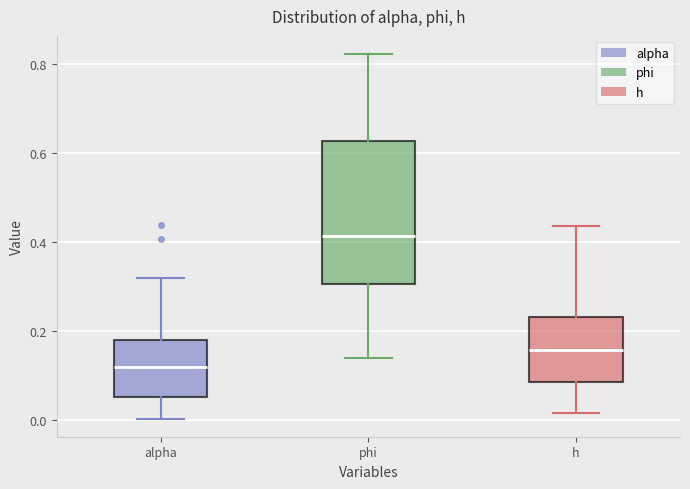

Reading left to right, transcribe this box plot: for each box, give where its median line is, the range the box spans, and where its two whiskers end, as read against the y-axis. The values are not printed on the chart, so give them approximately, as read against the axis.

alpha: median 0.12, box 0.06 to 0.18, whiskers 0.00 to 0.32
phi: median 0.42, box 0.30 to 0.62, whiskers 0.14 to 0.82
h: median 0.16, box 0.08 to 0.24, whiskers 0.02 to 0.44